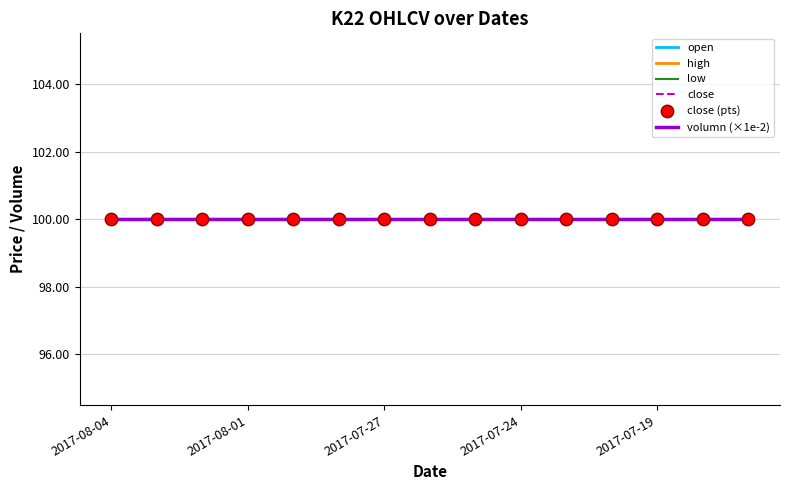

At which category is the sum across all series the highest?

2017-08-04